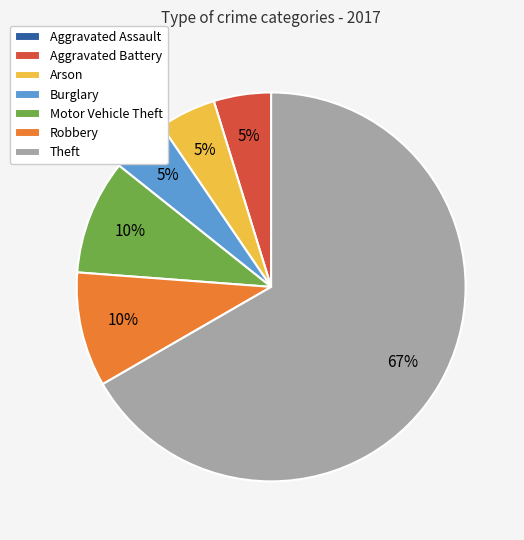

What percentage is the Burglary slice, to the nearest percent?

5%